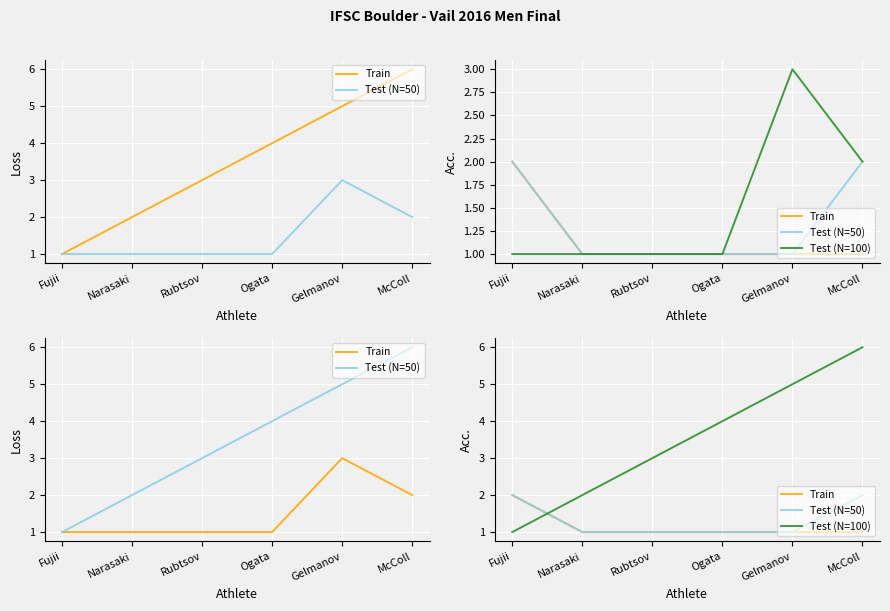

What is the minimum value for Test (N=100)?

1